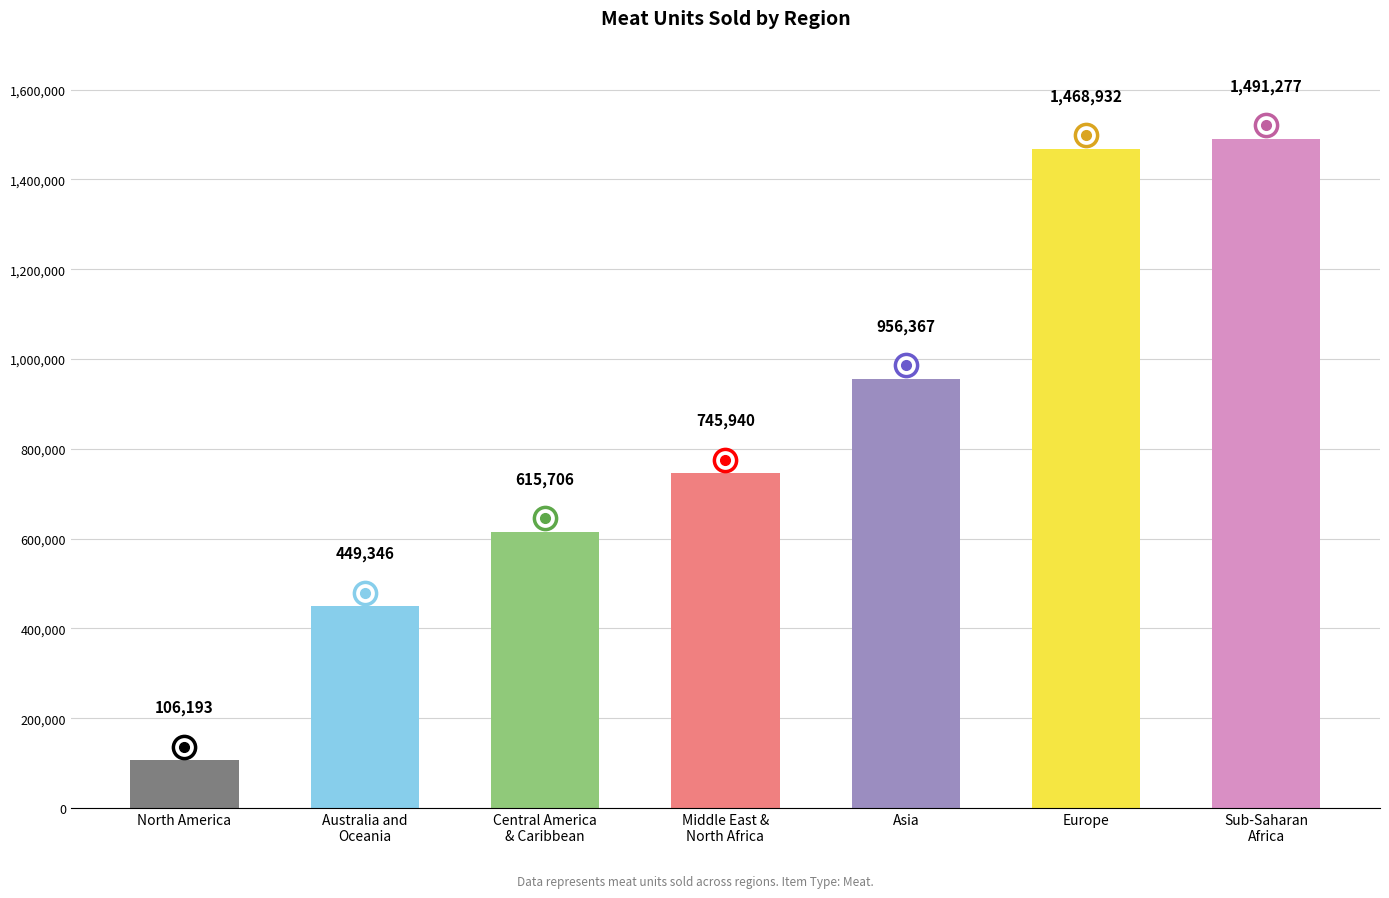

Read the value at North America.

106193